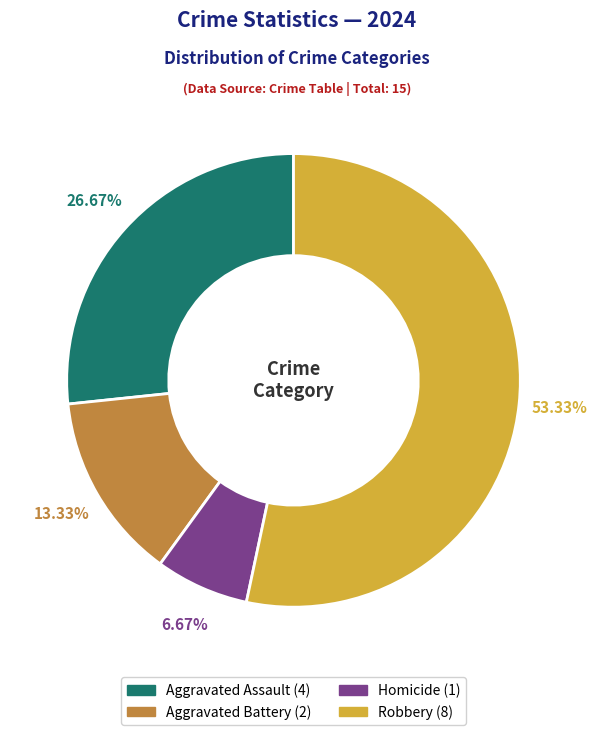

What is the majority slice?

Robbery